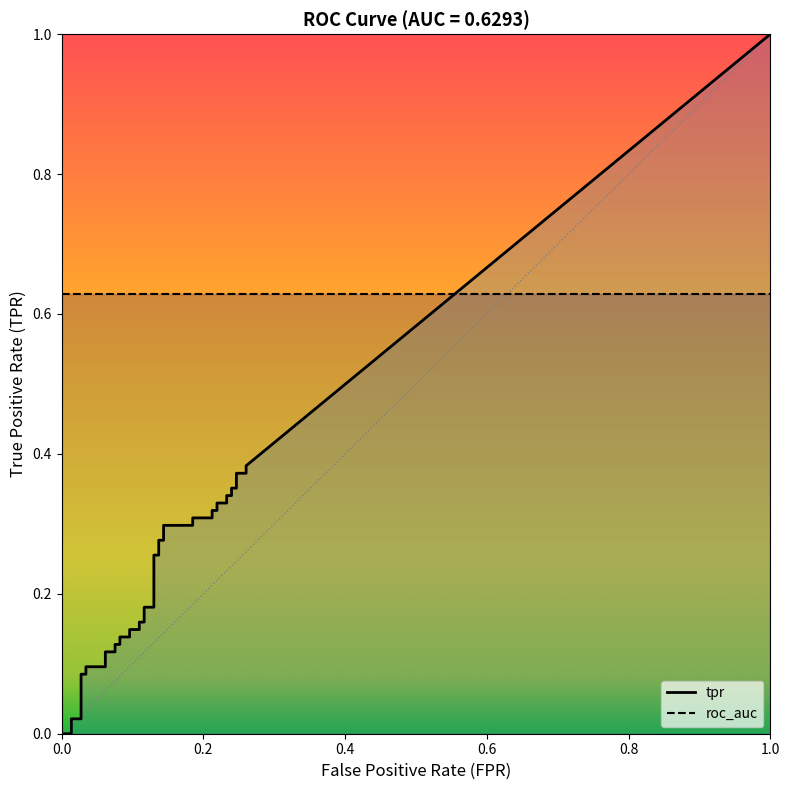

Rank the categories by tpr value from lowest to highest.

0, 1, 2, 3, 4, 5, 6, 7, 8, 9, 10, 11, 12, 13, 14, 15, 16, 17, 18, 19, 20, 21, 22, 23, 24, 25, 26, 27, 28, 29, 30, 31, 32, 33, 34, 35, 36, 37, 38, 39